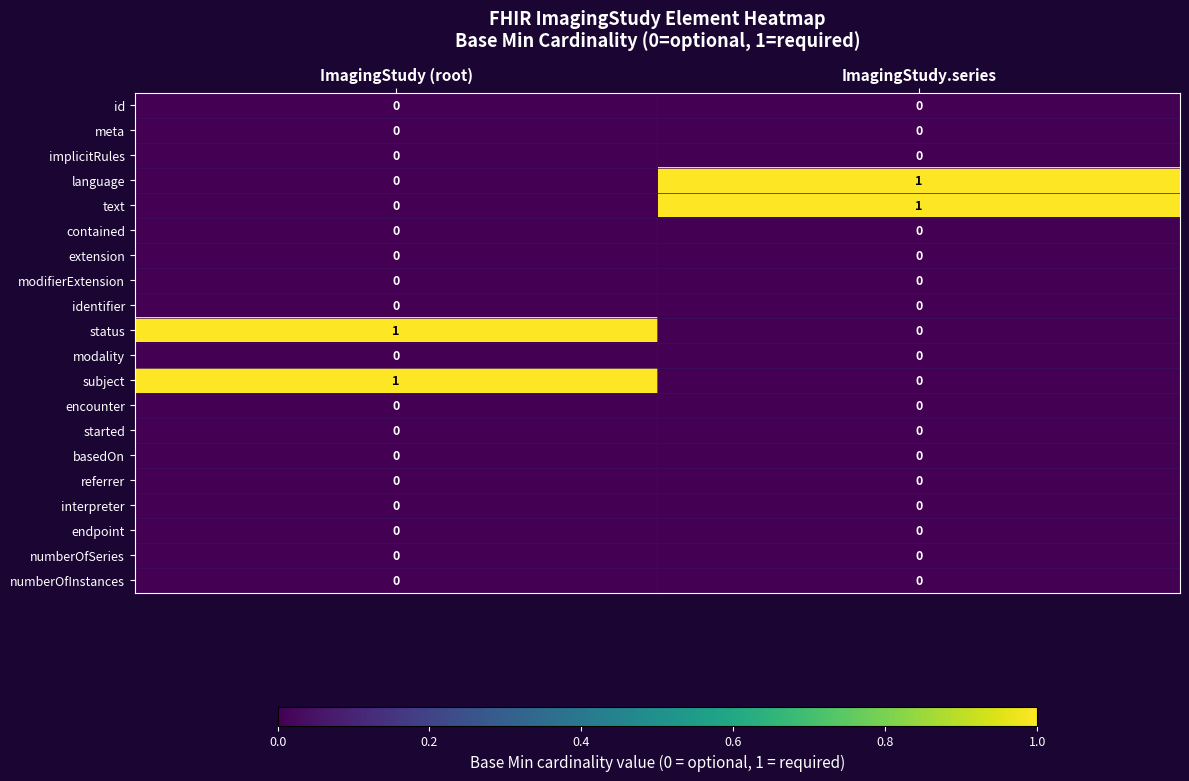

Count the number of data series in this chart.

20